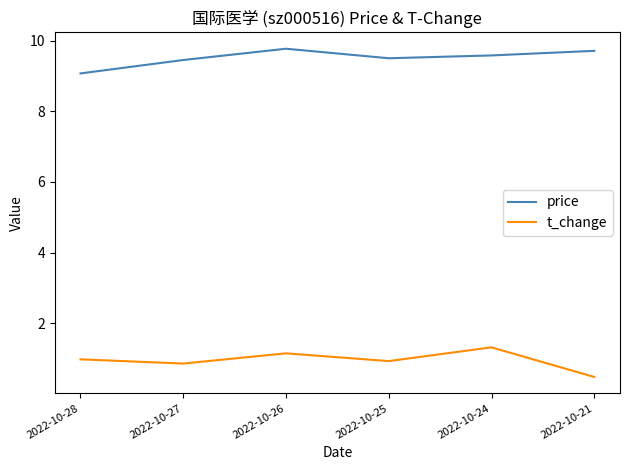

What is the sum of the t_change values at 2022-10-21 and 2022-10-25?

1.4